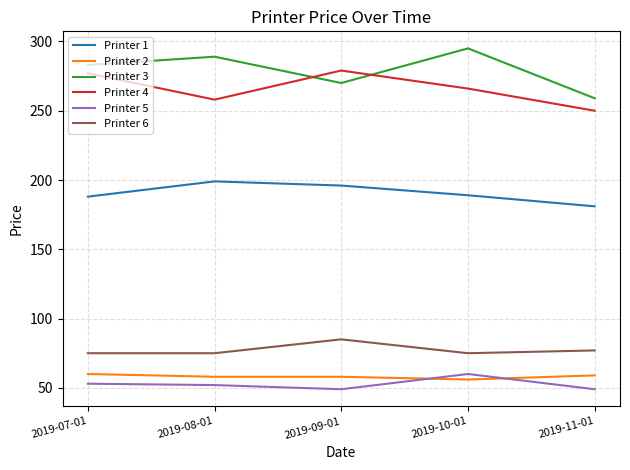

What is the highest value of the Printer 5 series?

60